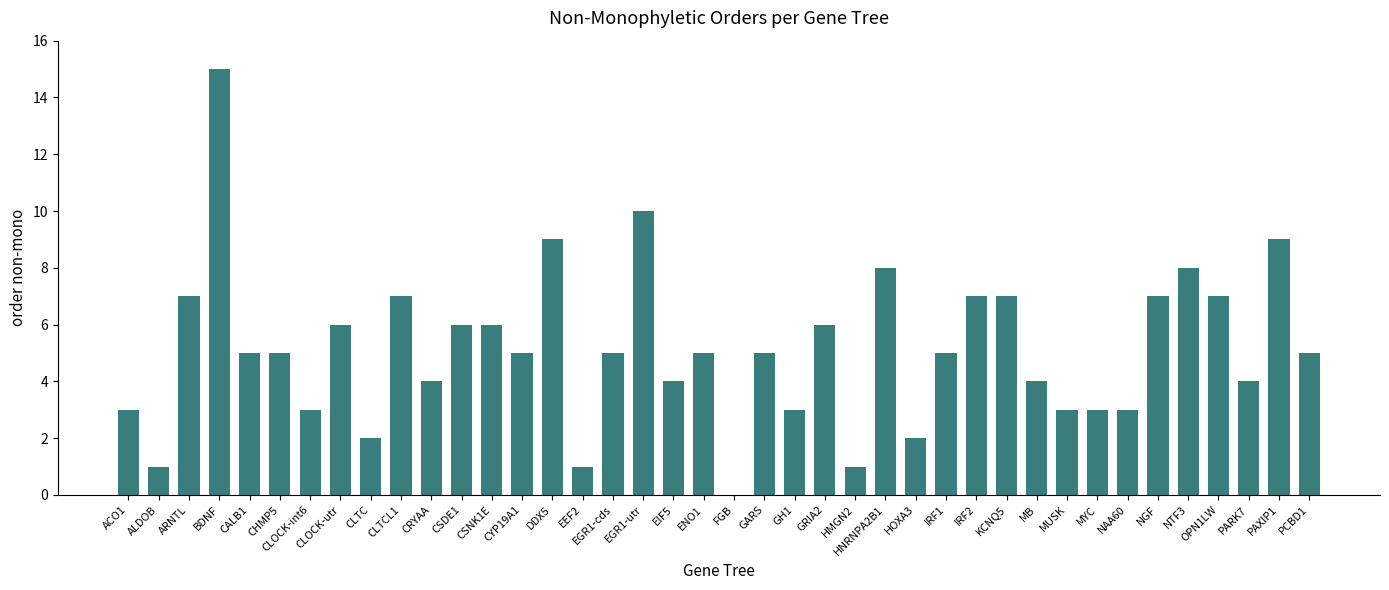

What is the sum of the values at MB and FGB?

4